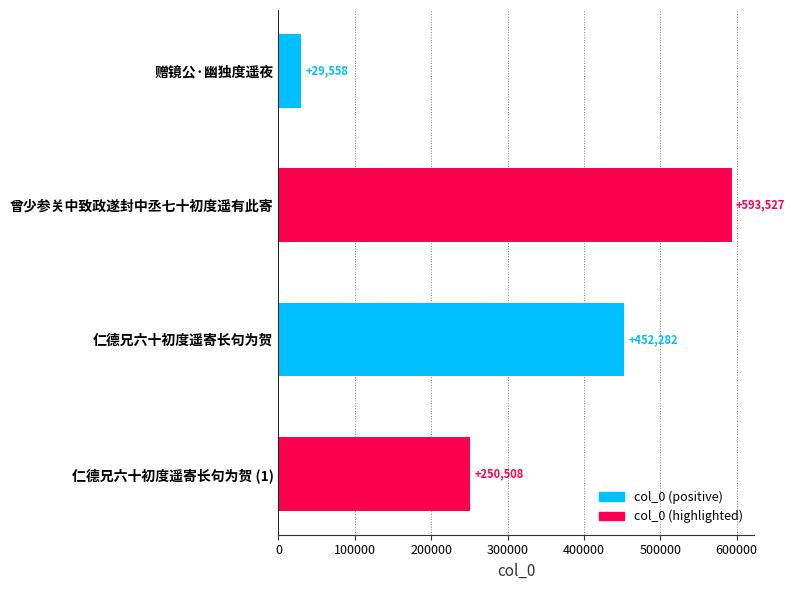

Count the number of data series in this chart.

1